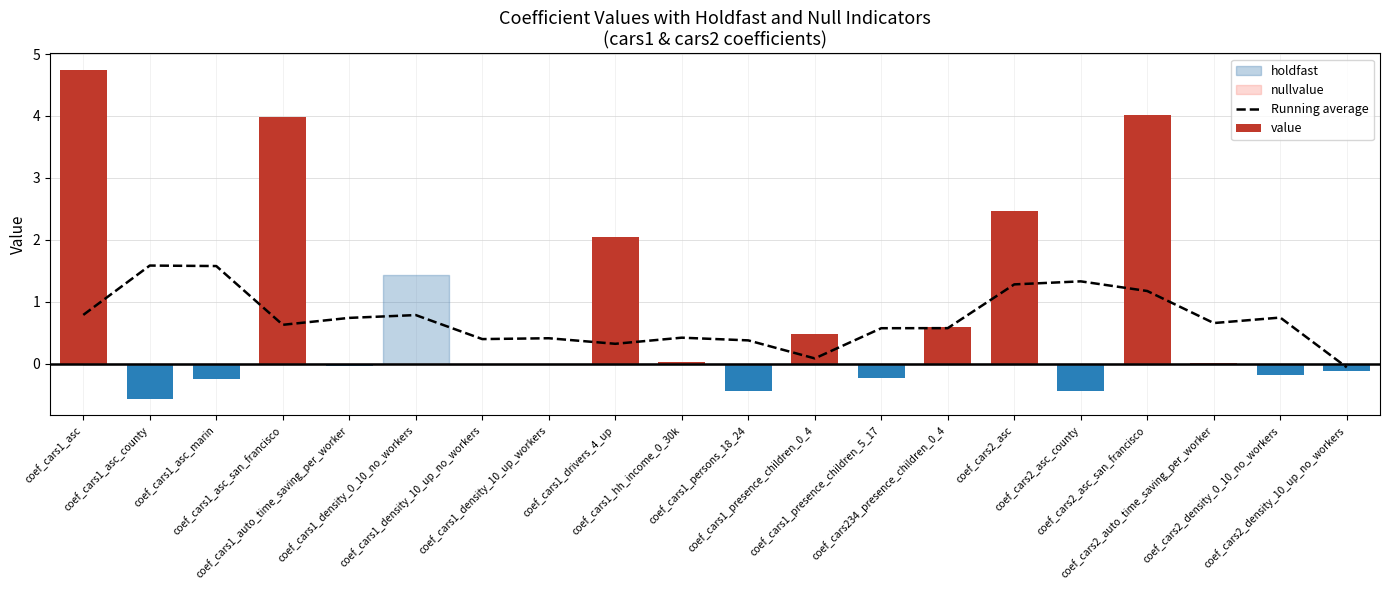

What is the label of the 15th bar from the right?

coef_cars1_density_0_10_no_workers